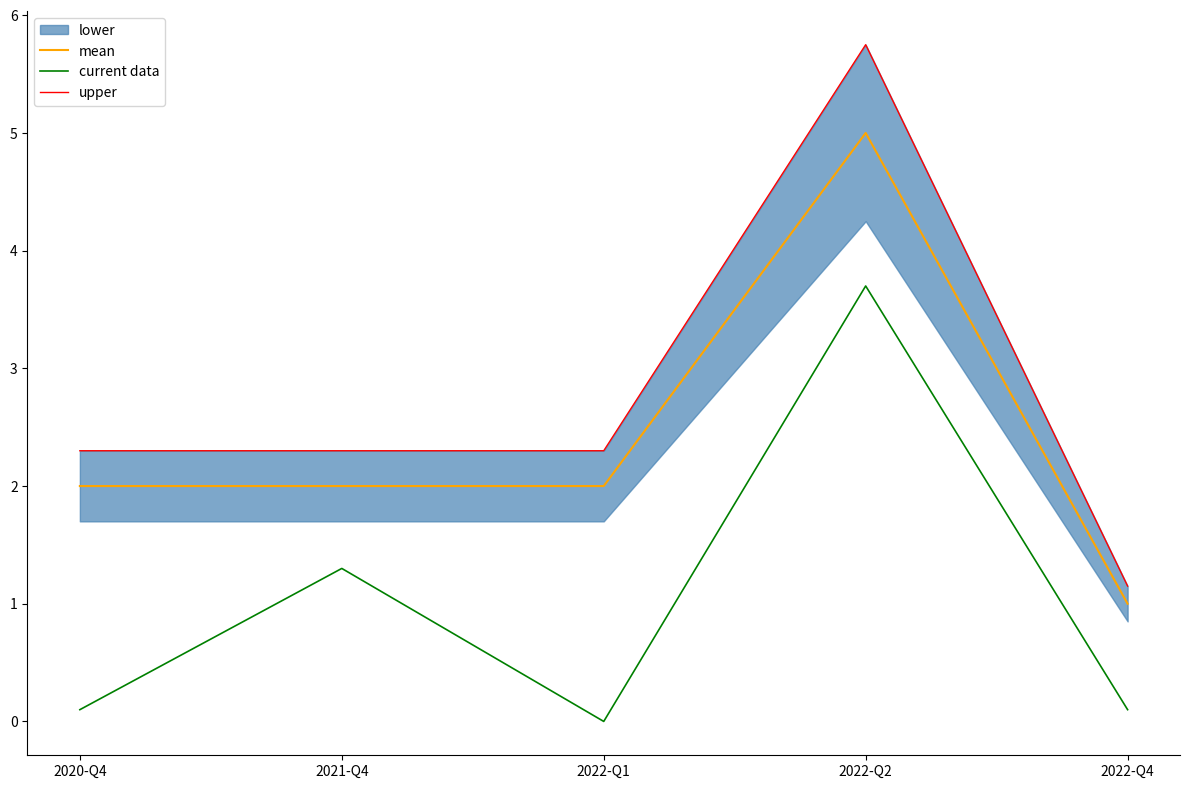

At how many categories does at least one series exceed 4?

1